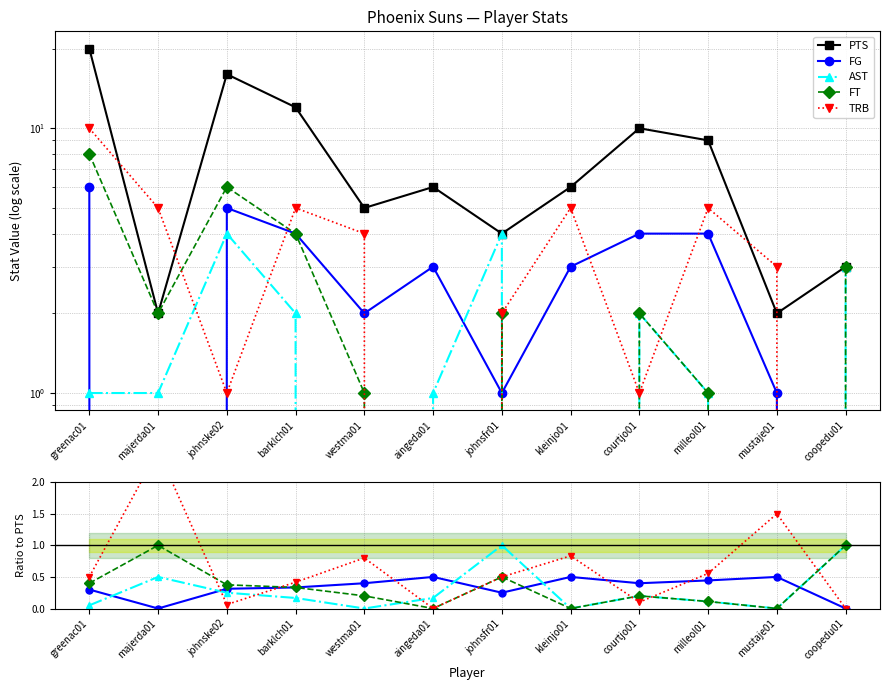

What position from the right is barklch01?

9